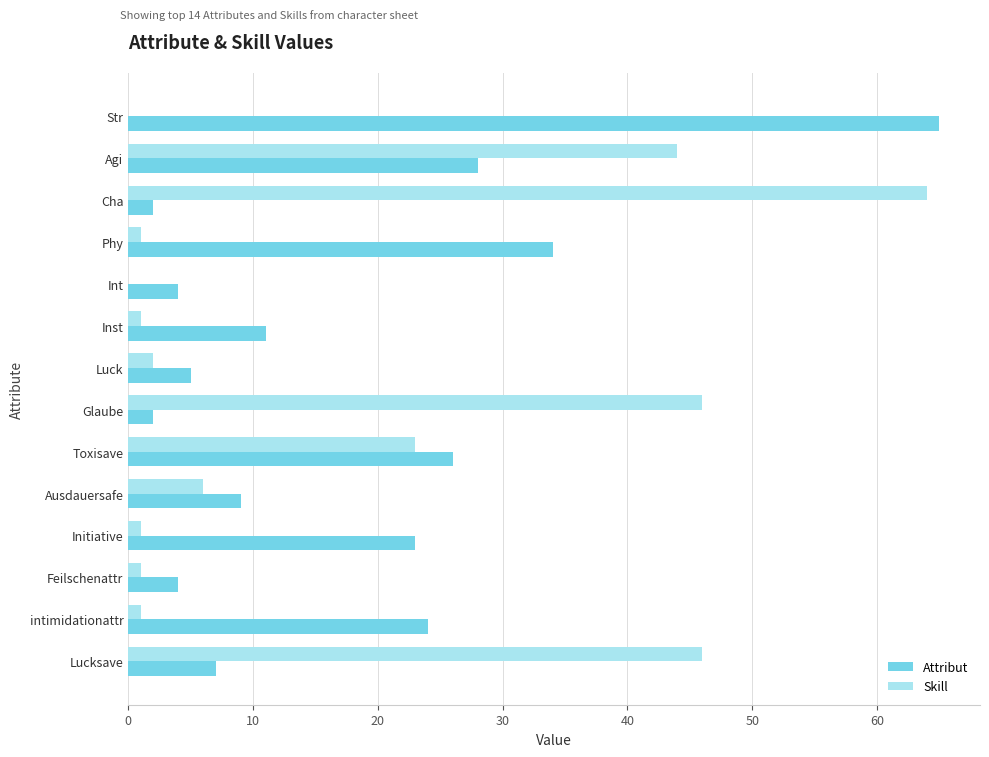

Which category has the highest value in the Attribut series?

Str